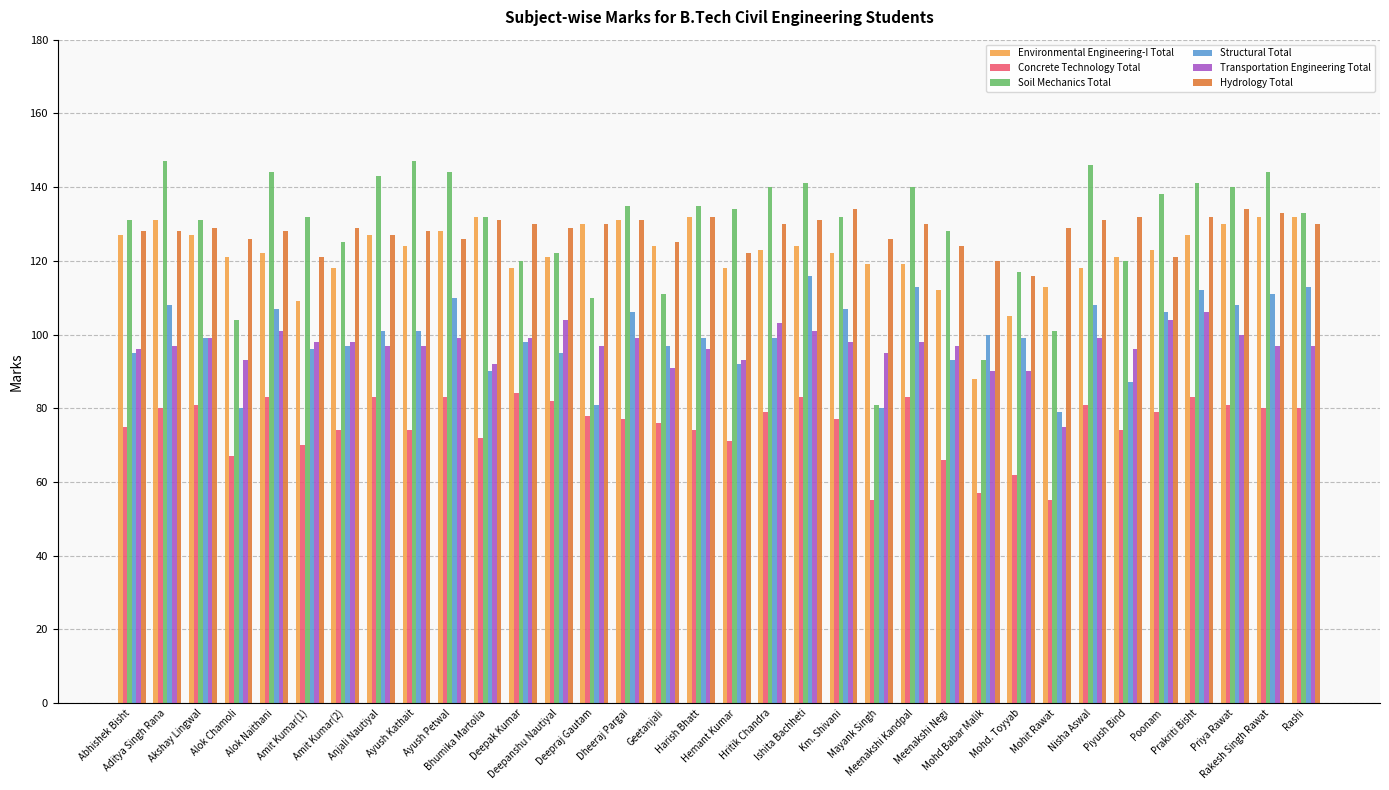

What is the difference between the Hydrology Total values at Prakriti Bisht and Meenakshi Kandpal?

2